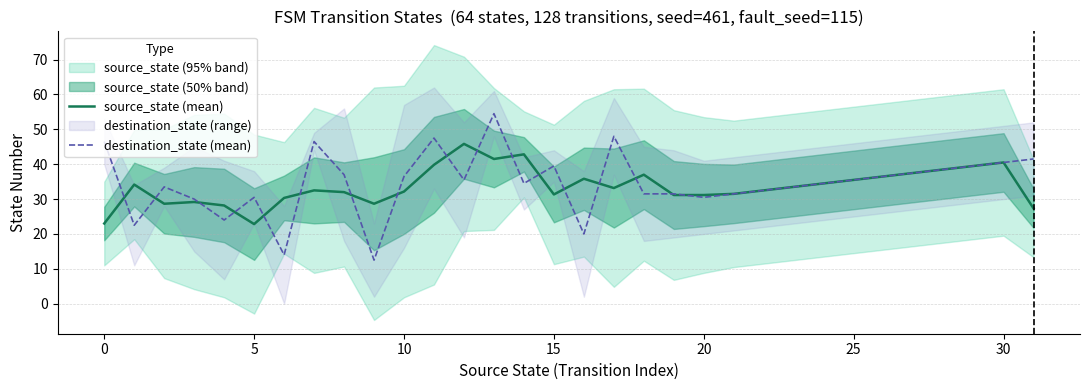

True or false: destination_state (mean) has more than 1 points higher than both neighbors.

True